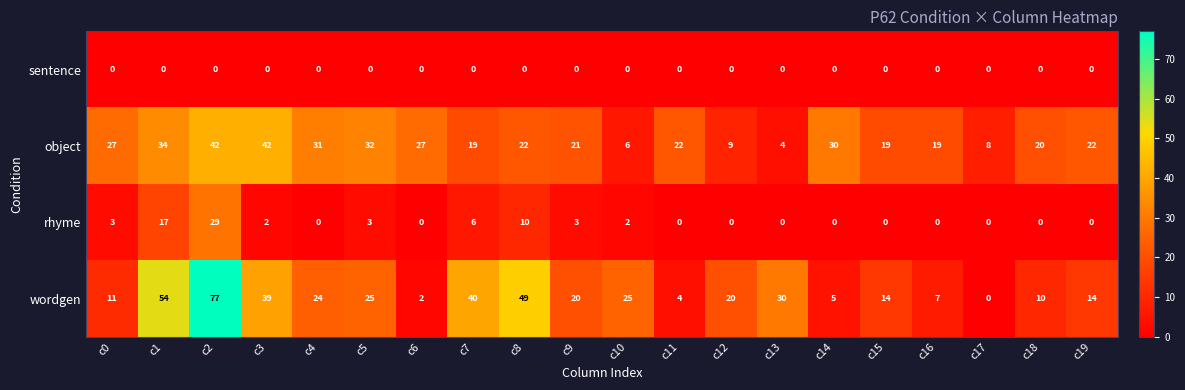

What is the sum of the object values at c16 and c15?

38